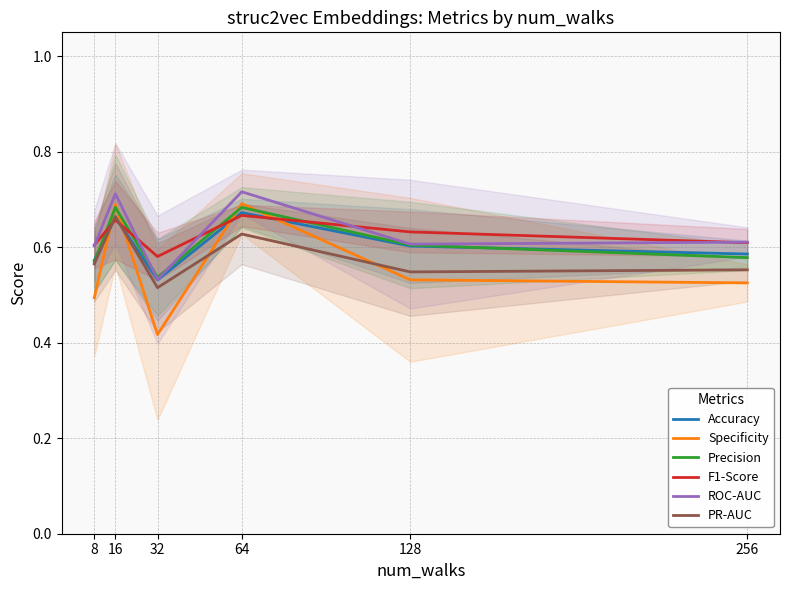

Where is the first local maximum for F1-Score?

16